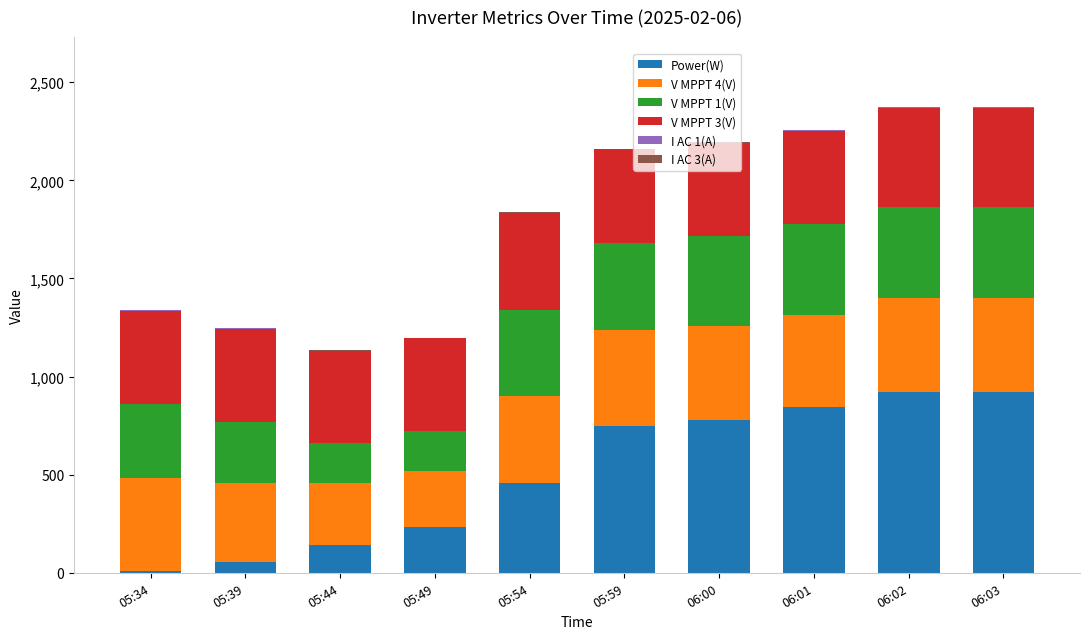

What is the highest value of the Power(W) series?

919.0